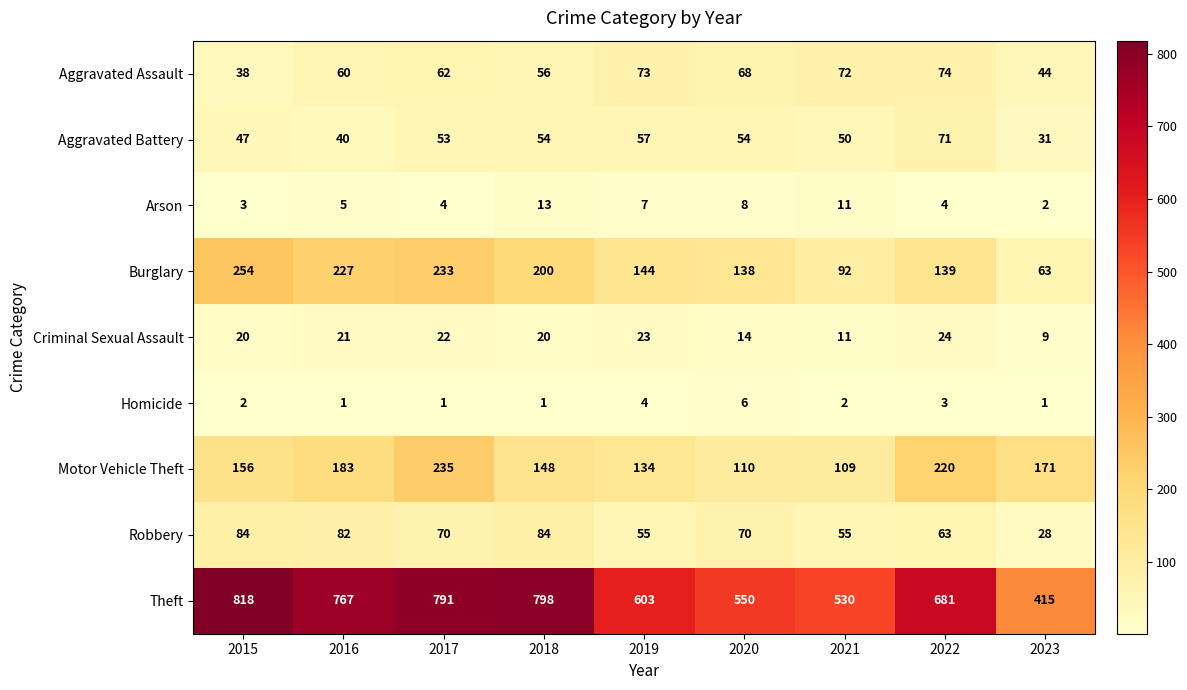

What is the spread (max minus min) of values at 2023?

414